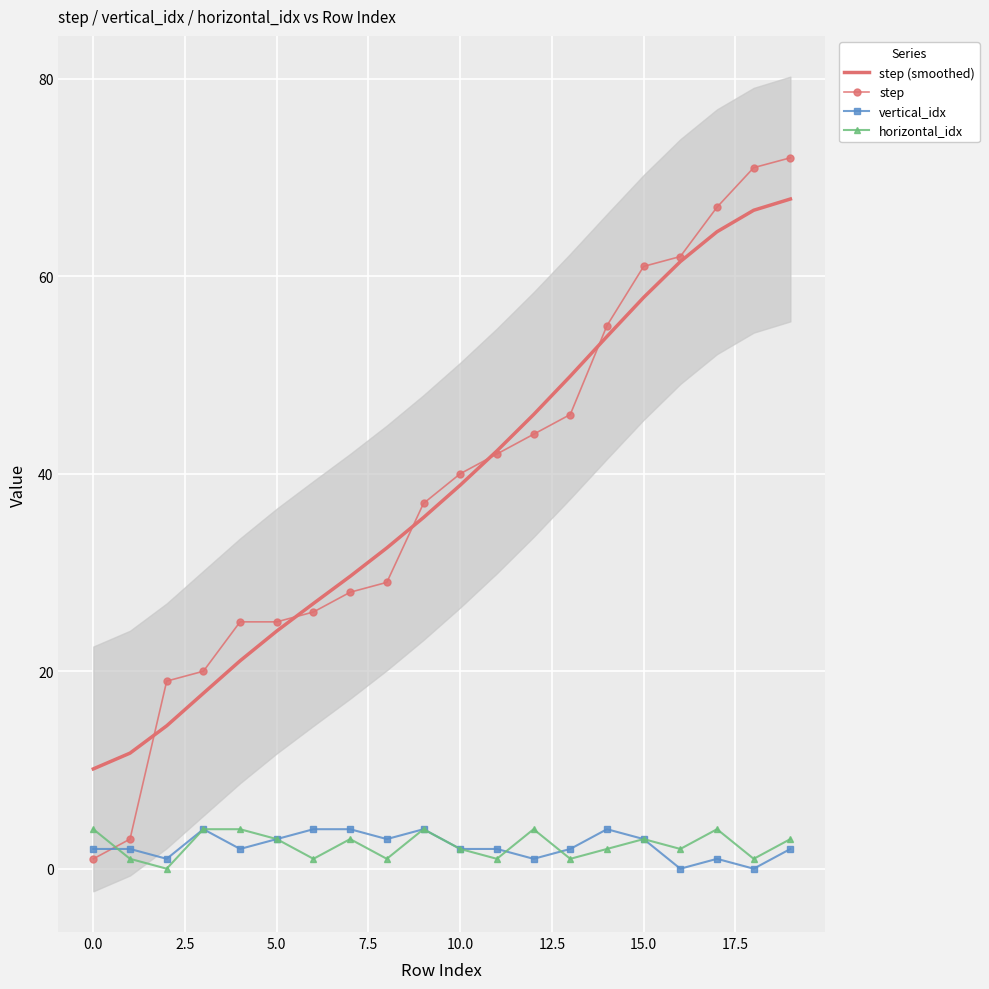

What is the label of the 19th point from the left?

18